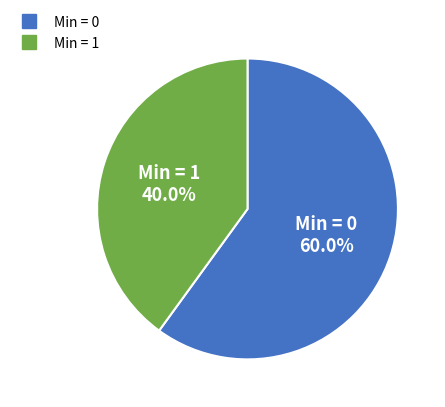

Is there any slice that represents more than half of the pie?

Yes